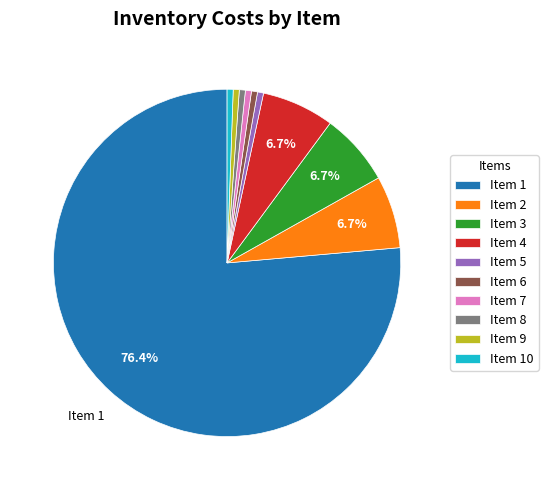

What portion of the pie excludes Item 2?

93.3%